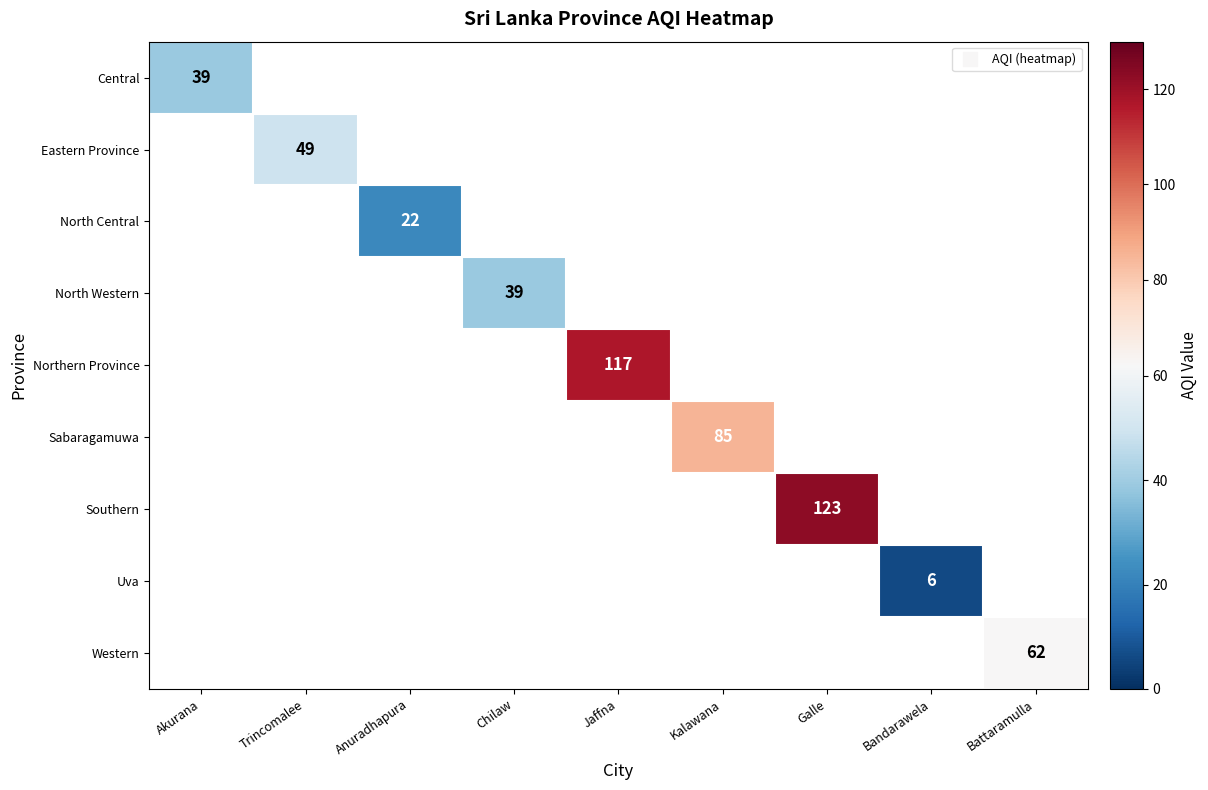

Which label corresponds to the largest value in the chart?

Galle